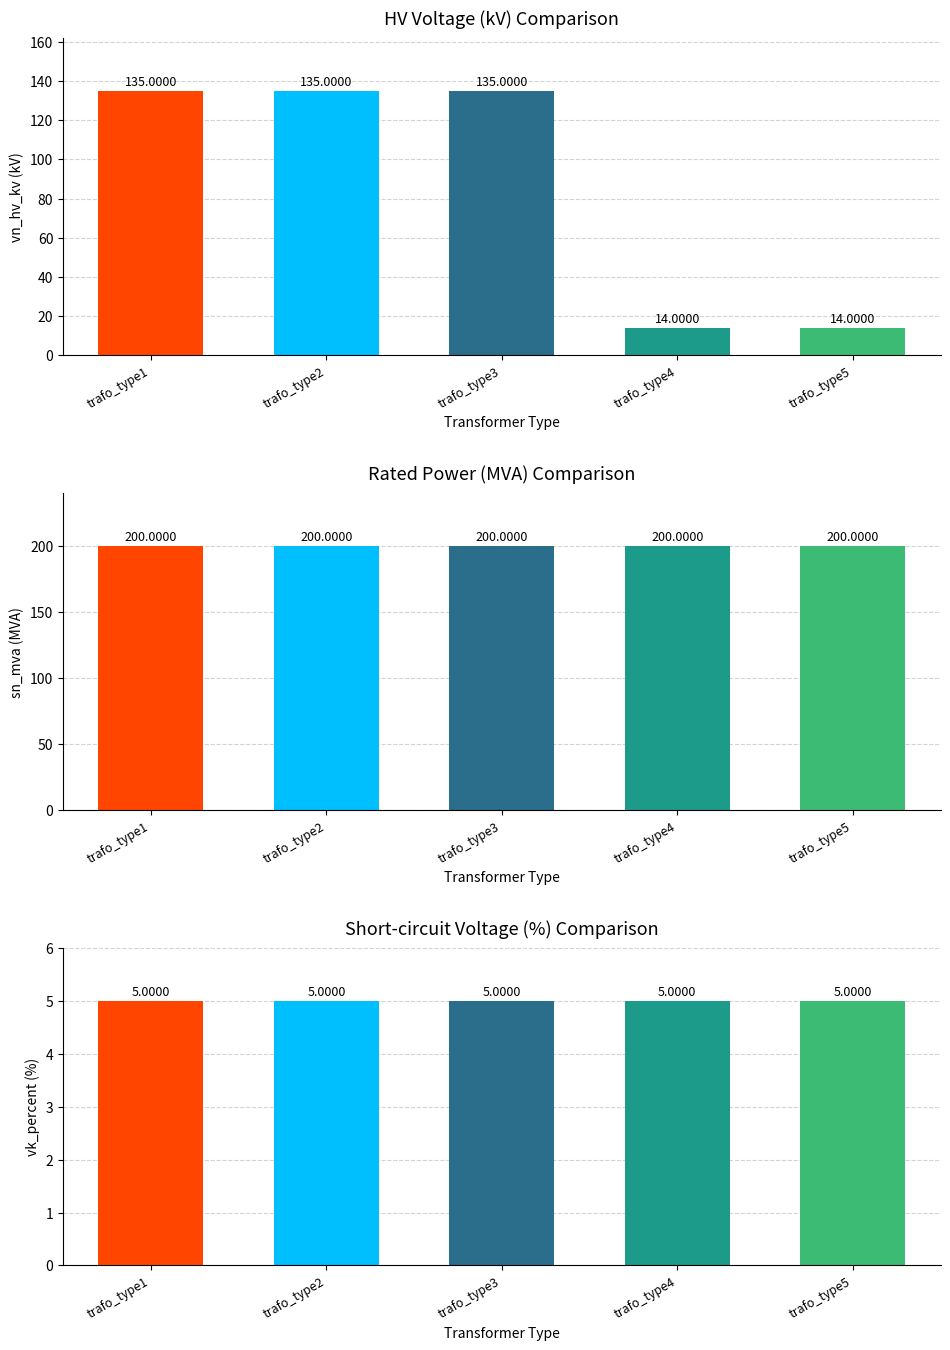

What is the highest value of the sn_mva series?

200